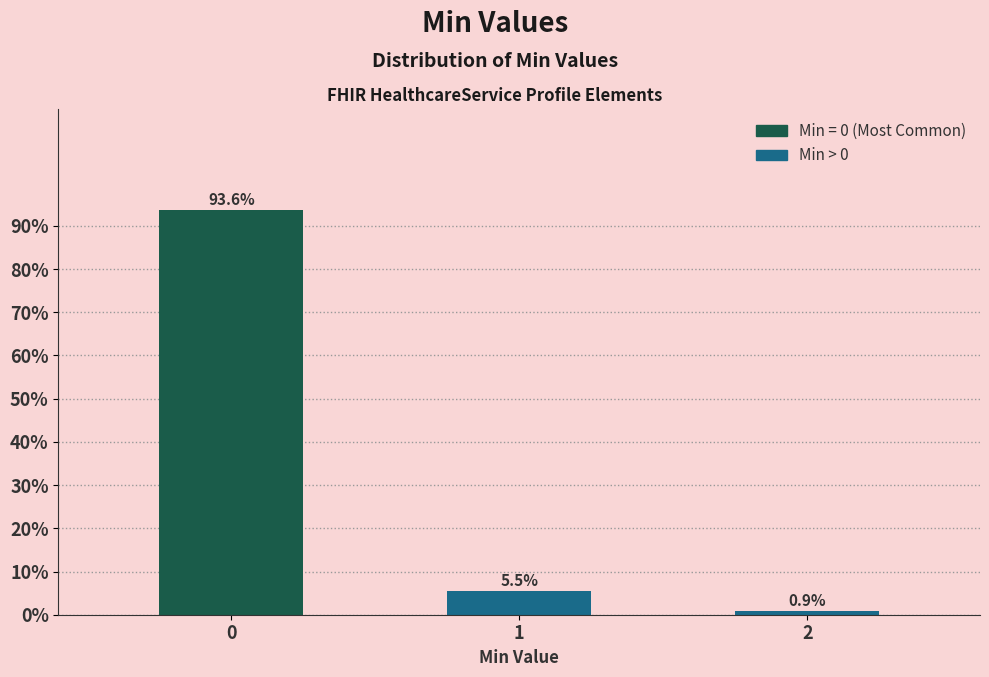

Reading left to right, extract all data points from this chart.

93.6	5.5	0.9